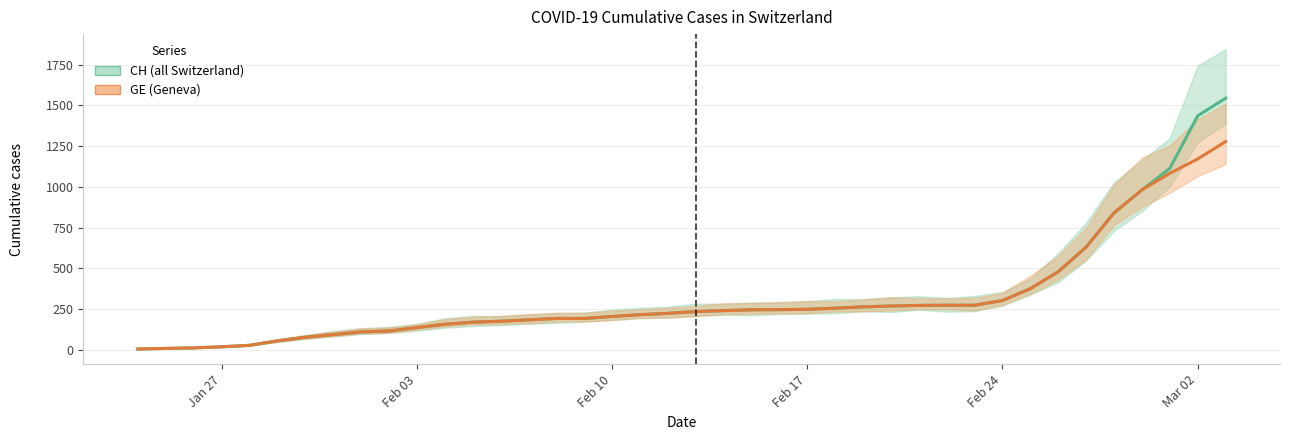

Which series has the largest range (max minus min)?

CH